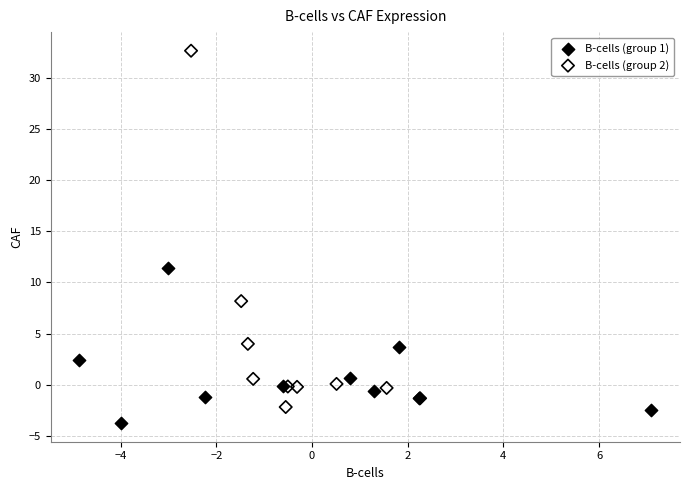

What are all the series names shown in the legend?

B-cells (group 1), B-cells (group 2)